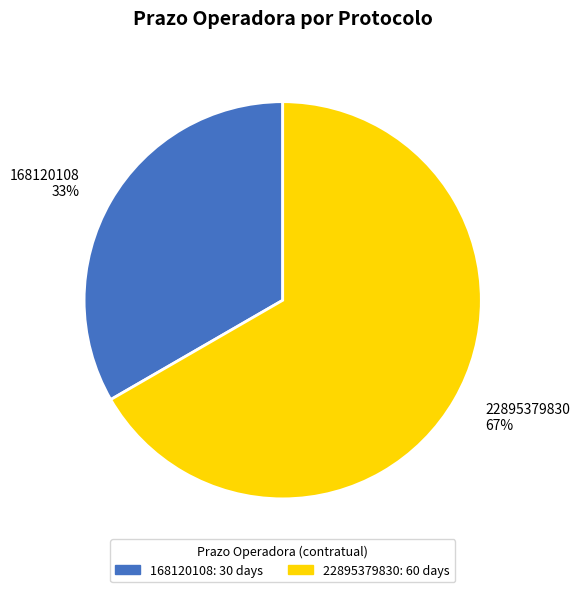

Rank the categories by value from lowest to highest.

168120108, 22895379830